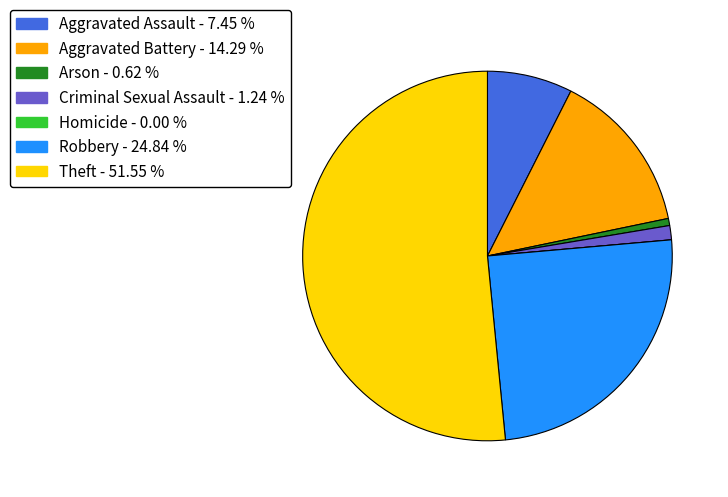

Approximately how many times larger is the value at Theft compared to Criminal Sexual Assault?

41.5